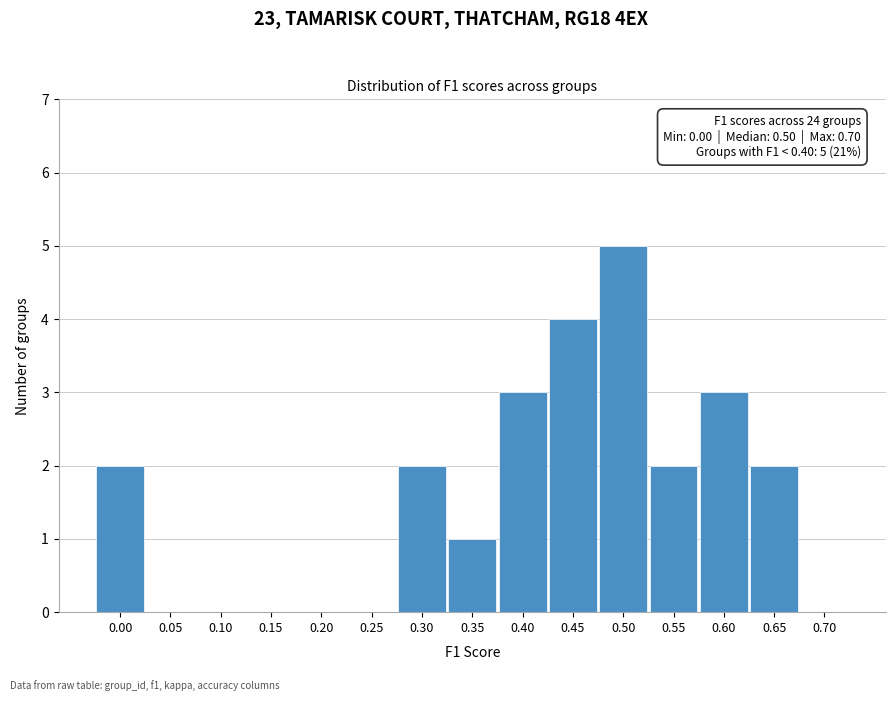

Reading left to right, what are all the values shown in this chart?

0.00=2	0.05=0	0.10=0	0.15=0	0.20=0	0.25=0	0.30=2	0.35=1	0.40=3	0.45=4	0.50=5	0.55=2	0.60=3	0.65=2	0.70=0